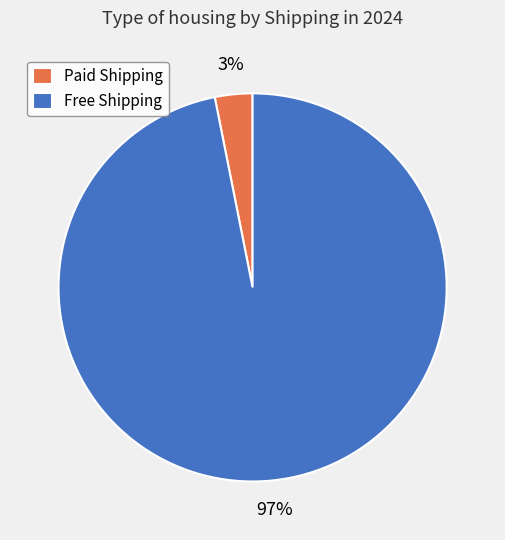

What is the majority slice?

Free Shipping